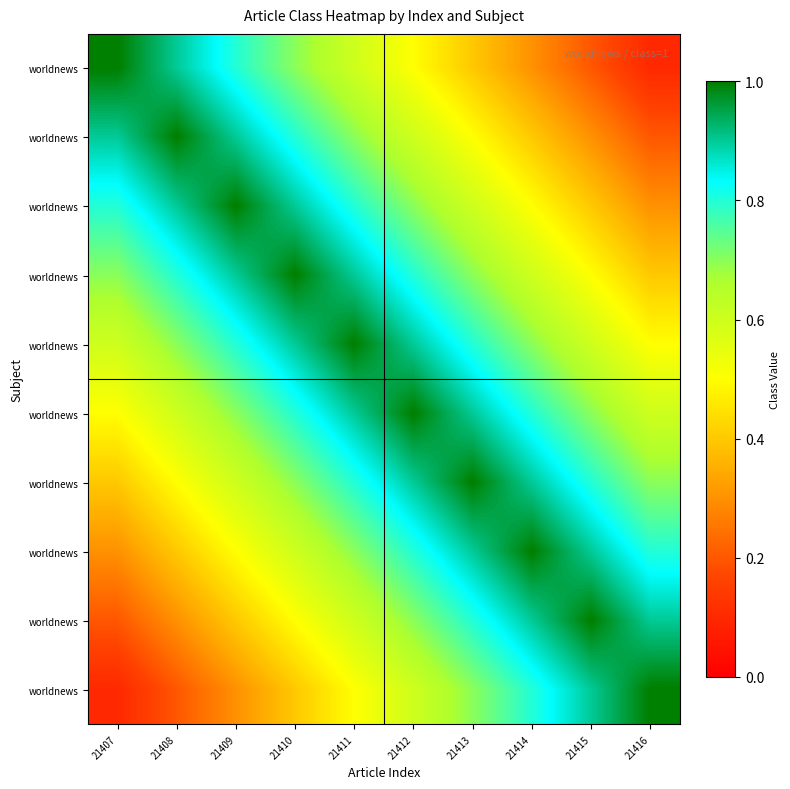

How many distinct data groups are displayed?

10